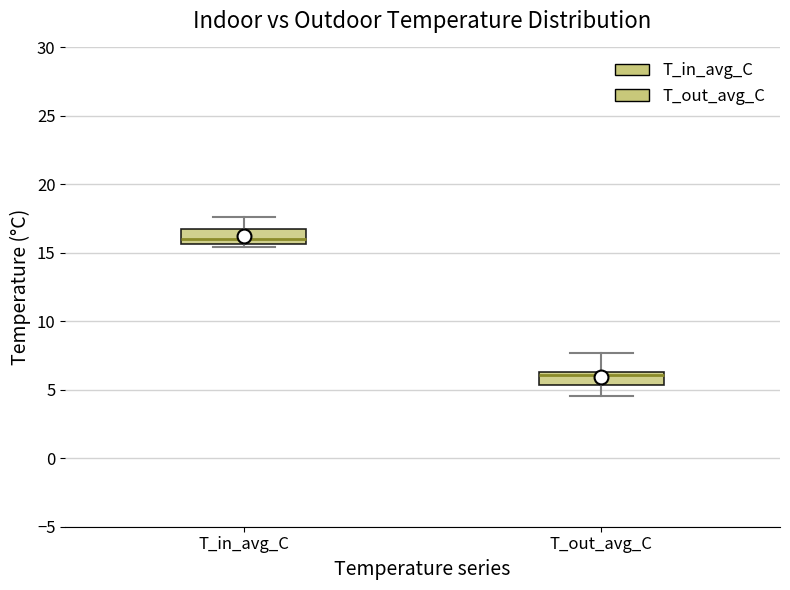

Where is the lower edge of the box for T_out_avg_C on the y-axis? The values are not printed on the chart, so give them approximately, as read against the axis.

5.5